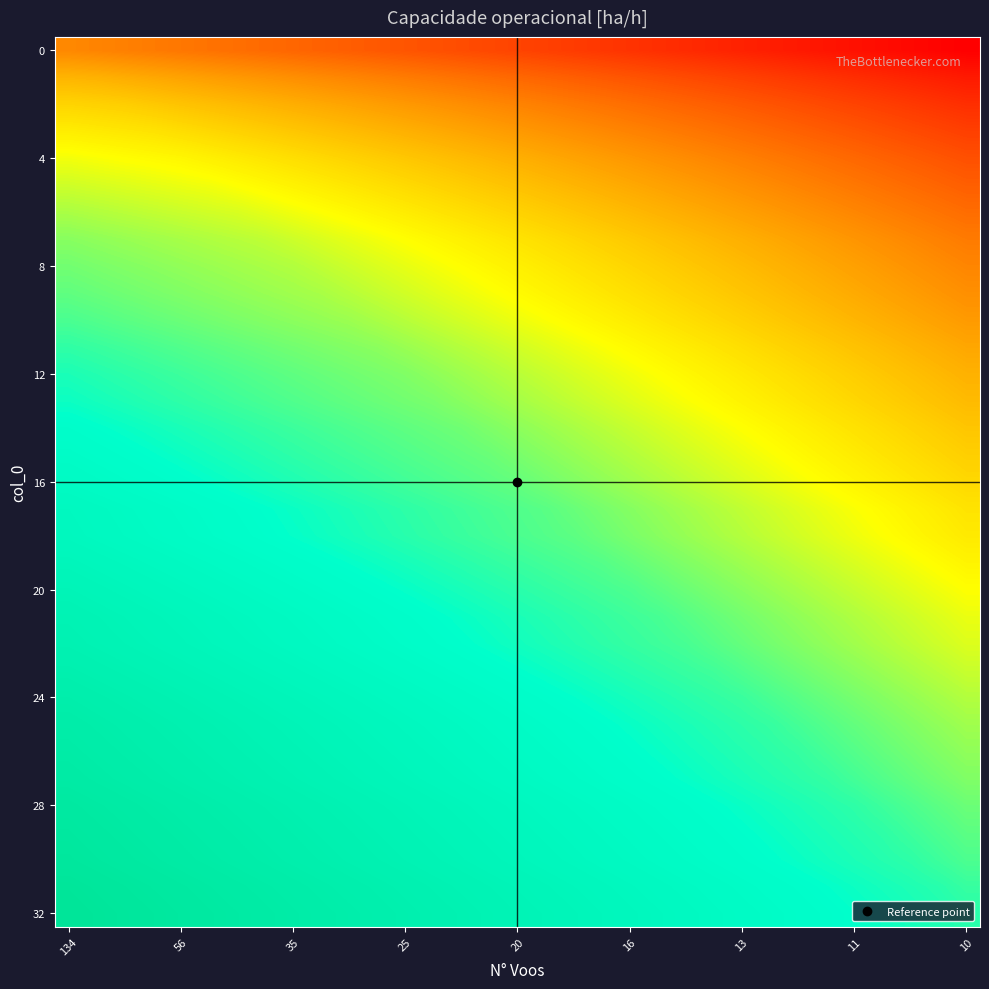

How many distinct data groups are displayed?

33